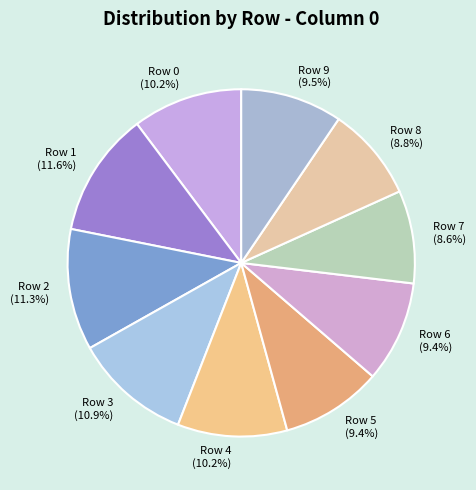

Is the sum of Row 5 and Row 2 greater than half?

No